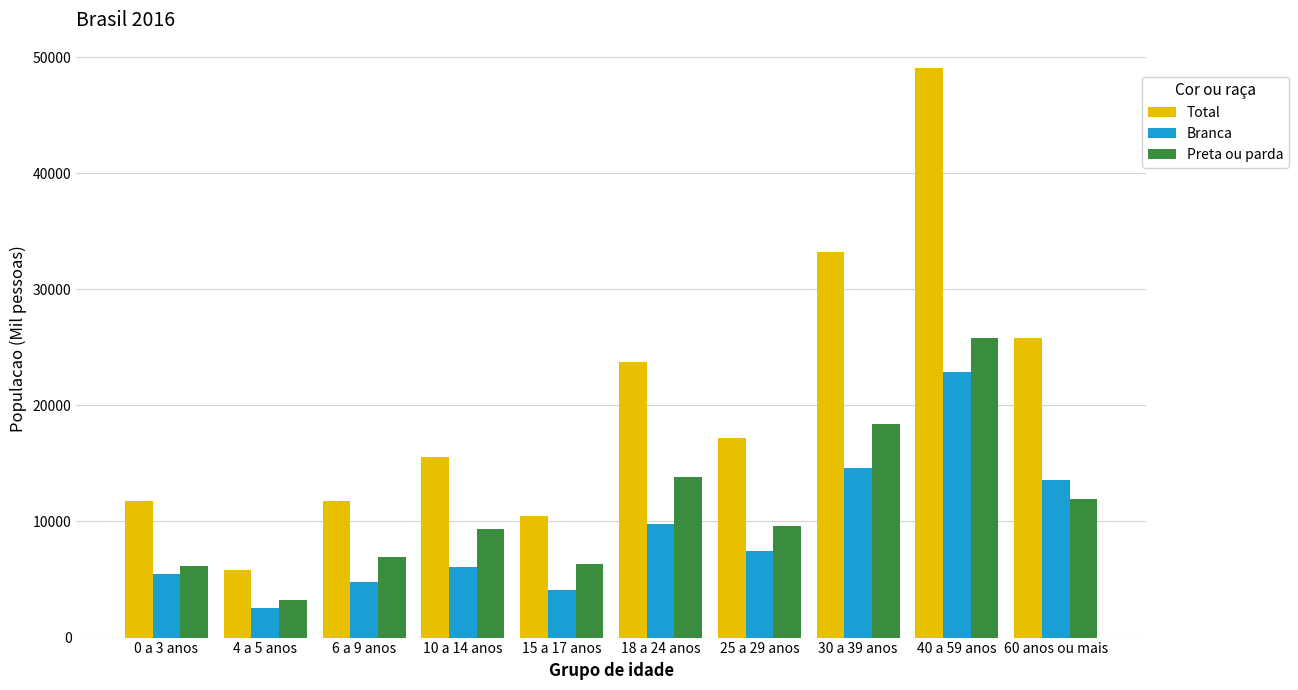

Between 15 a 17 anos and 60 anos ou mais, which series saw the biggest shift?

Total